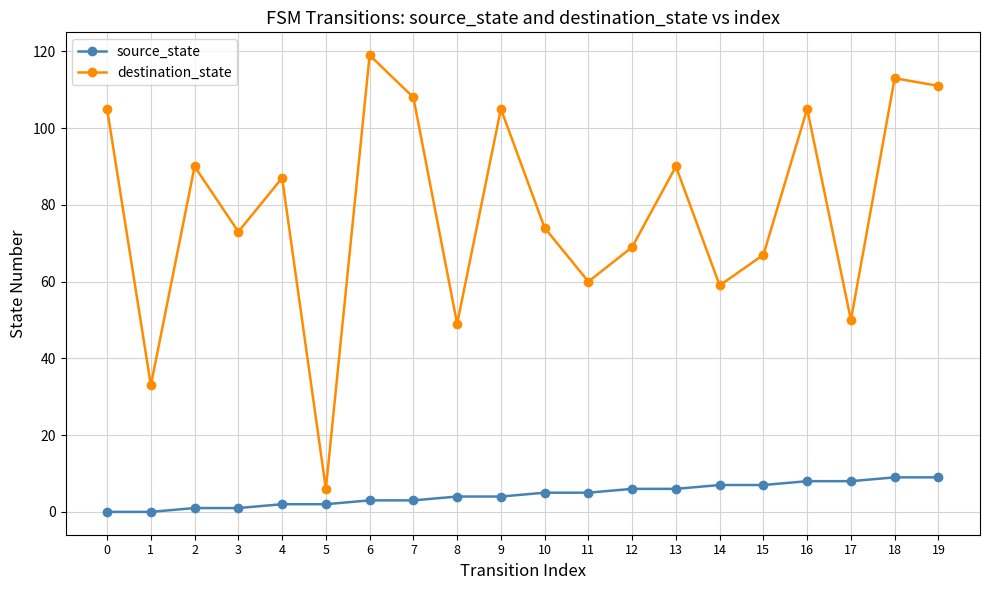

At how many categories does at least one series exceed 18?

19